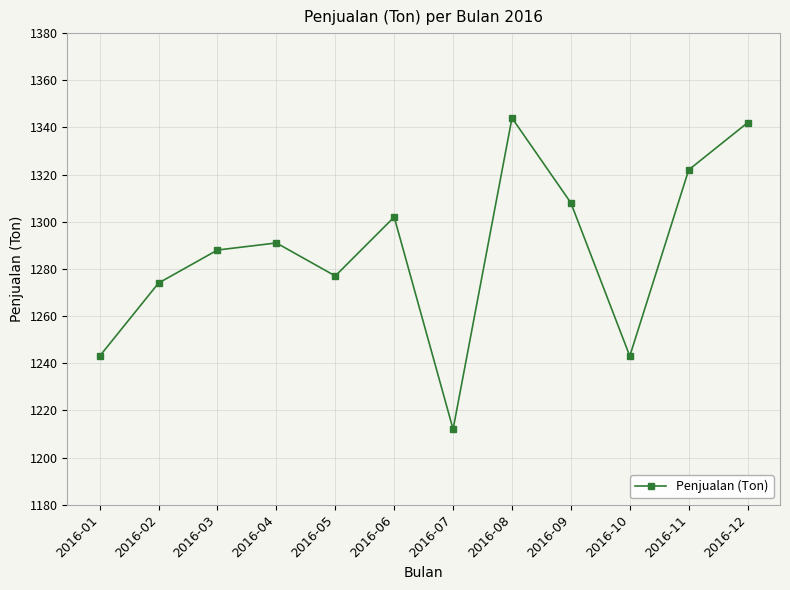

Reading left to right, what are all the values shown in this chart?

2016-01=1243	2016-02=1274	2016-03=1288	2016-04=1291	2016-05=1277	2016-06=1302	2016-07=1212	2016-08=1344	2016-09=1308	2016-10=1243	2016-11=1322	2016-12=1342